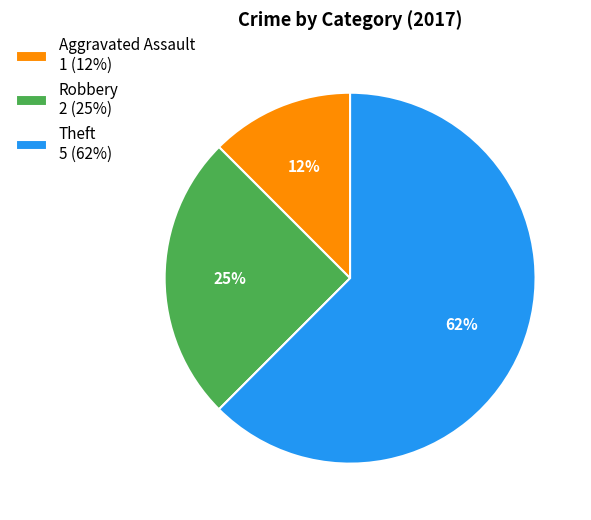

To the nearest percent, what is the combined percentage of Theft 5 (62%) and Aggravated Assault 1 (12%)?

75%